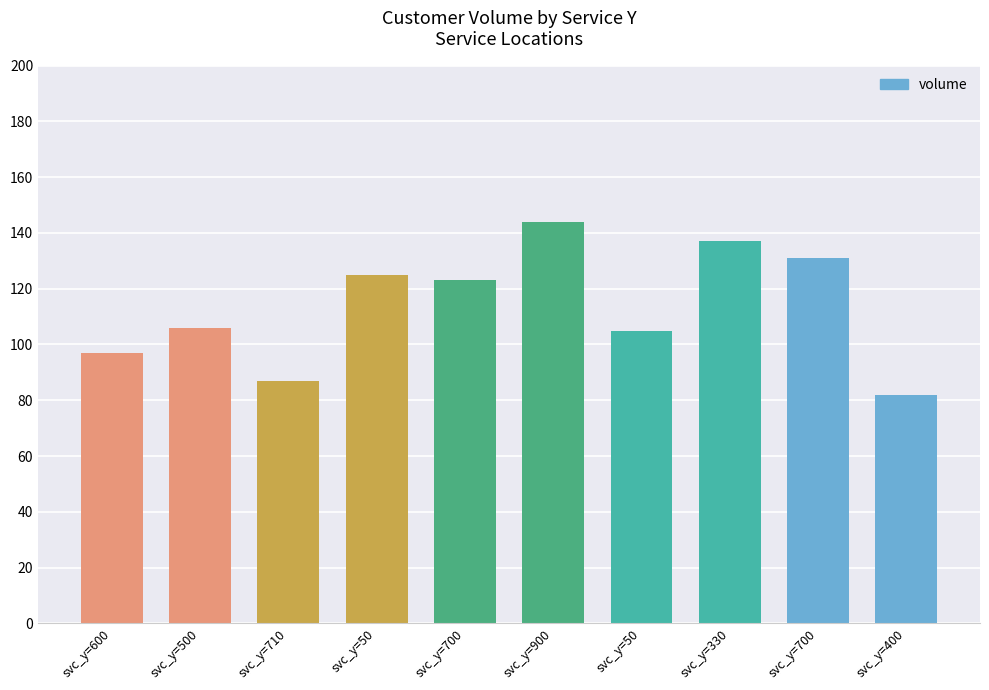

What is the difference between the values at svc_y=500 and svc_y=700?

25